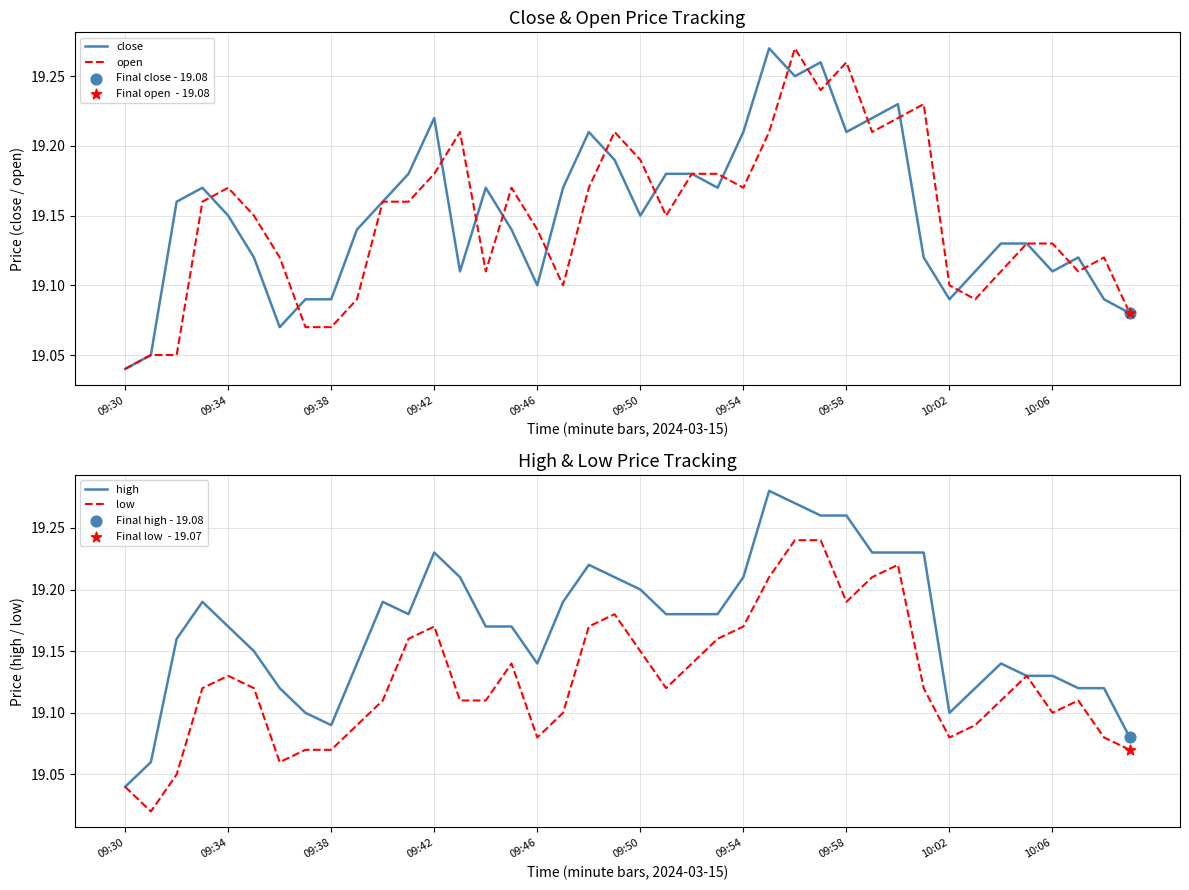

Which series has the largest Y range (max minus min)?

high